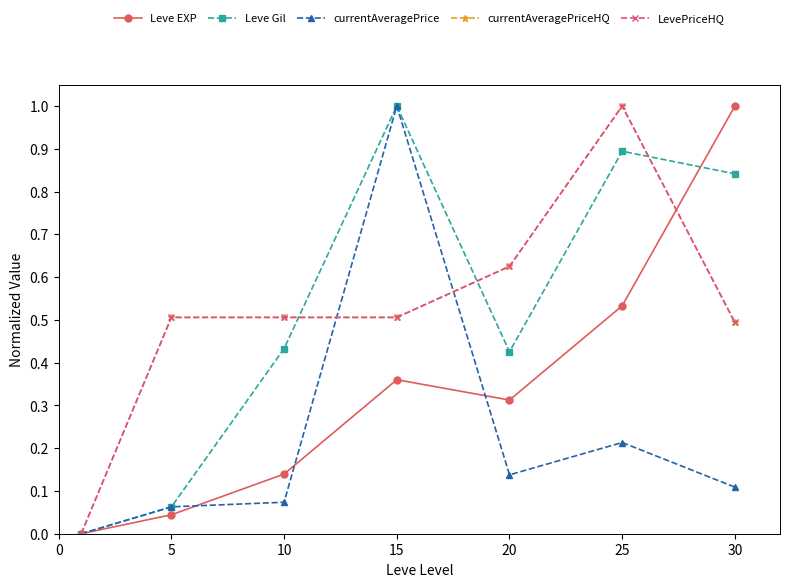

Does the chart have visible grid lines?

No